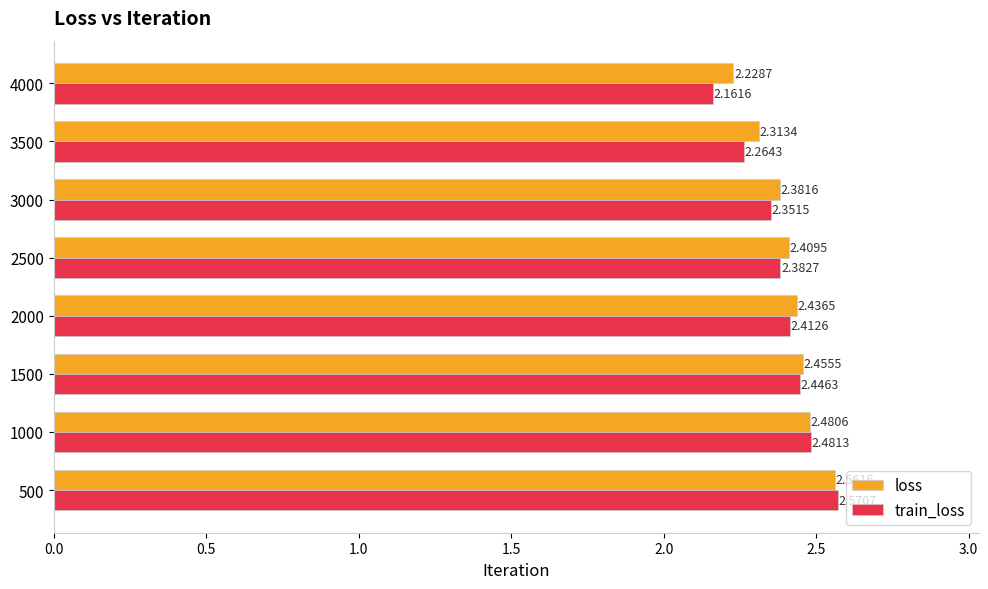

Which series has the largest total across all categories?

loss